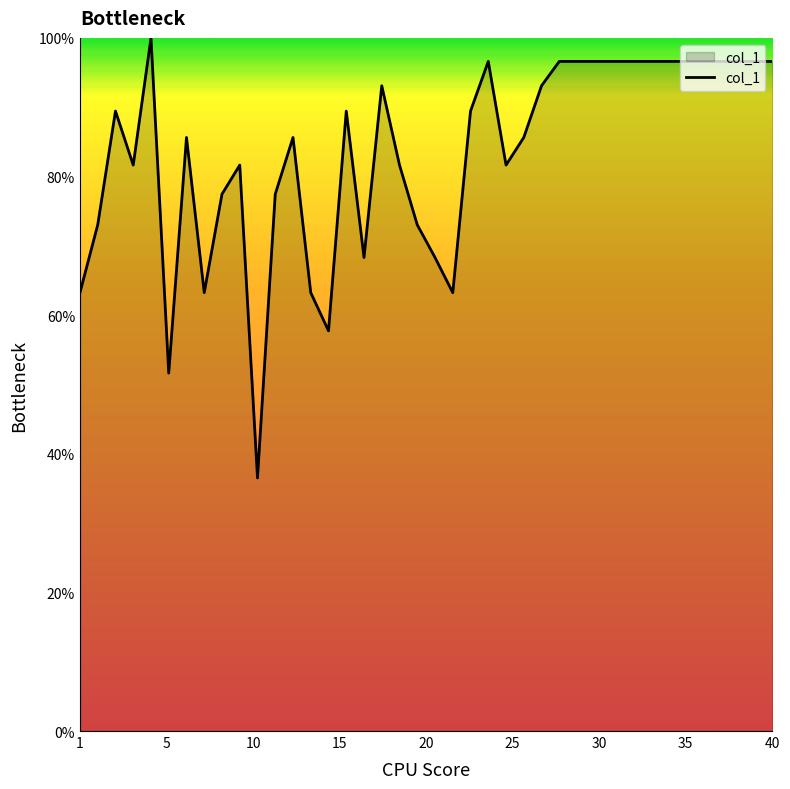

What is the difference between the maximum and minimum values?

63.5